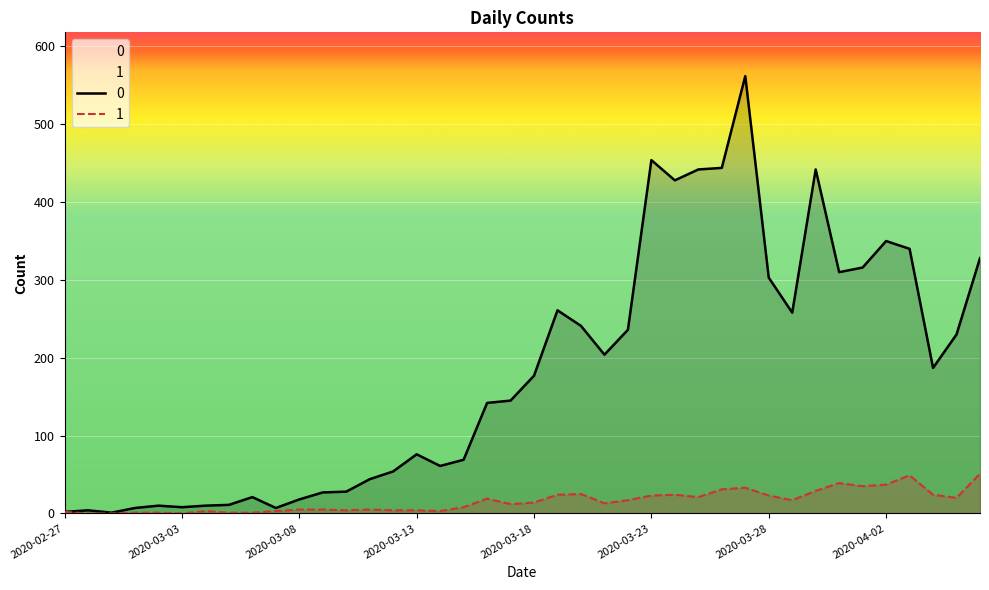

Between 2020-02-27 and 2020-02-29, which series saw the biggest shift?

1